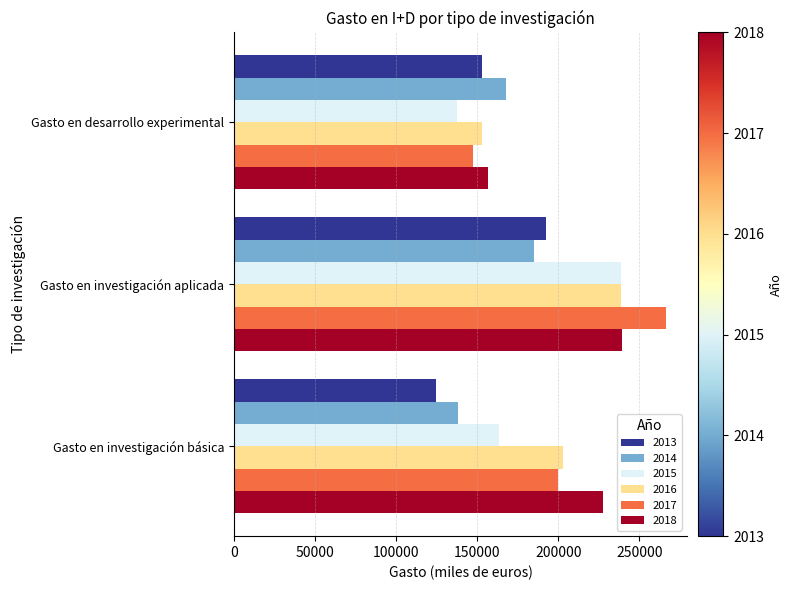

What is the difference between the maximum and minimum values in the 2016 series?

85562